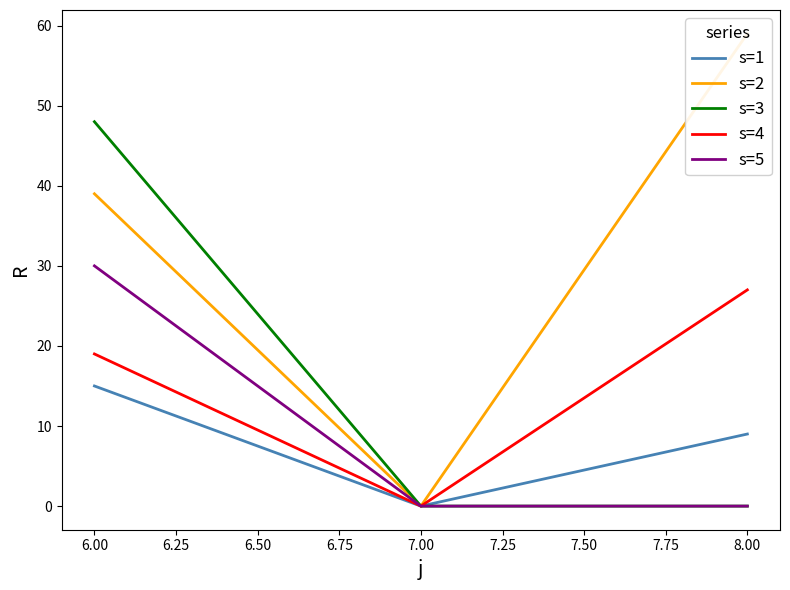

What is the difference between the s=3 values at 6.00 and 8.00?

48